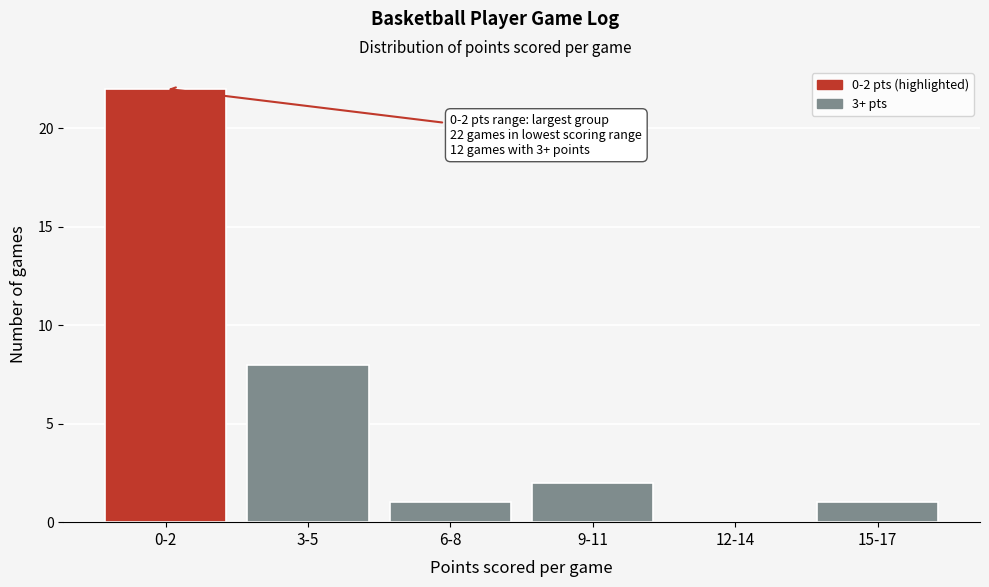

Reading left to right, extract all data points from this chart.

0-2=22	3-5=8	6-8=1	9-11=2	12-14=0	15-17=1